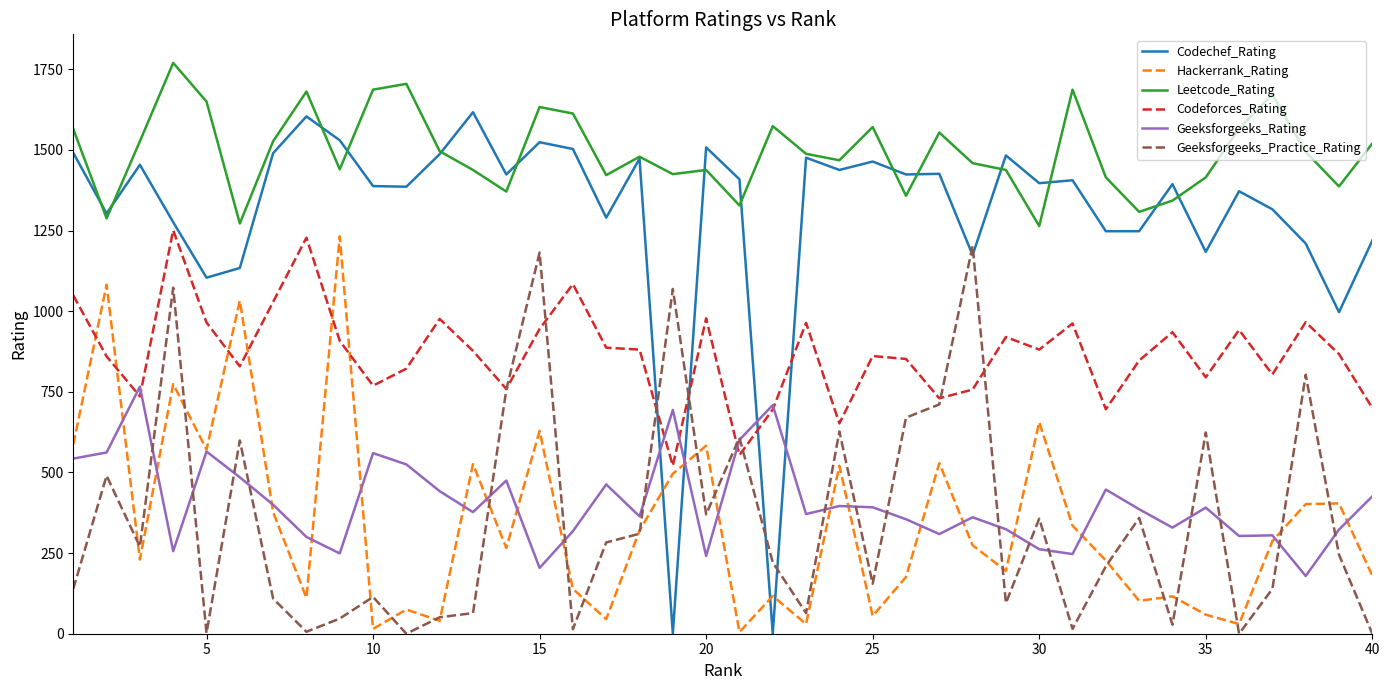

What is the maximum value for Geeksforgeeks_Practice_Rating?

1203